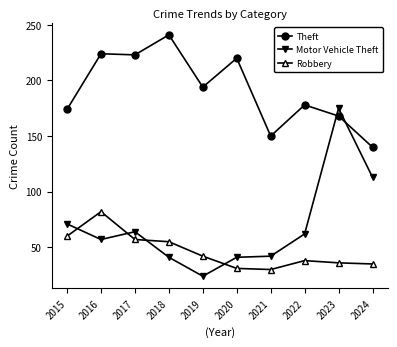

Where does the Robbery series first go above 42?

2015